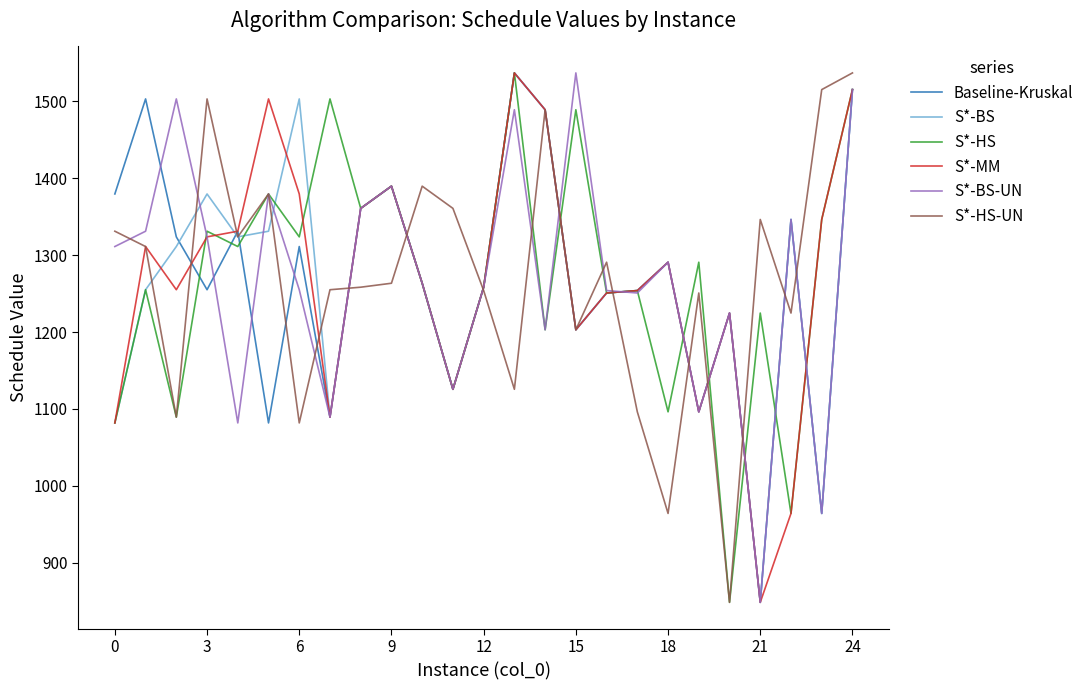

Count the number of categories in the chart.

25